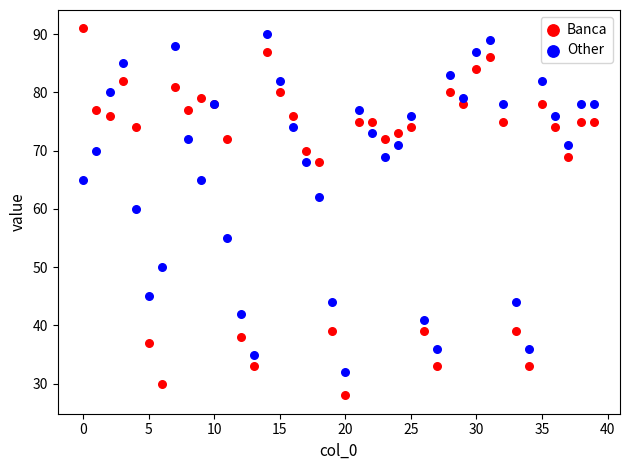

Which series has the largest Y range (max minus min)?

Banca